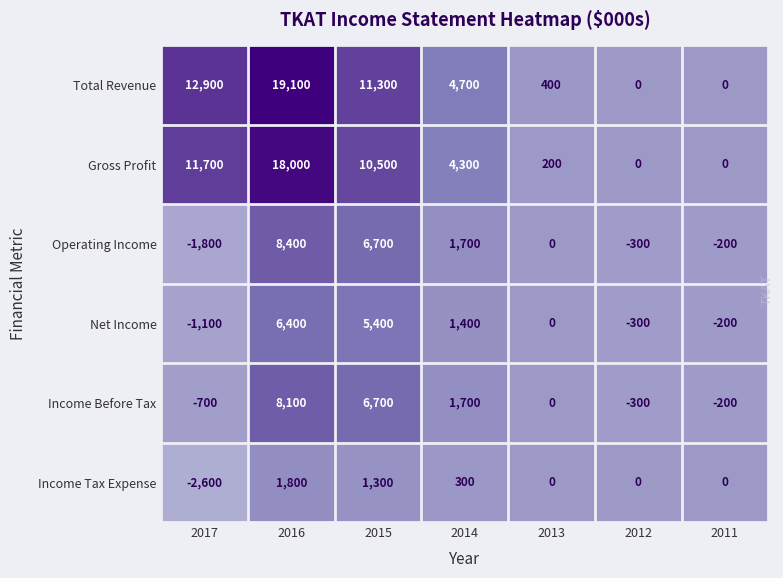

What is the total value across all series at 2013?

600